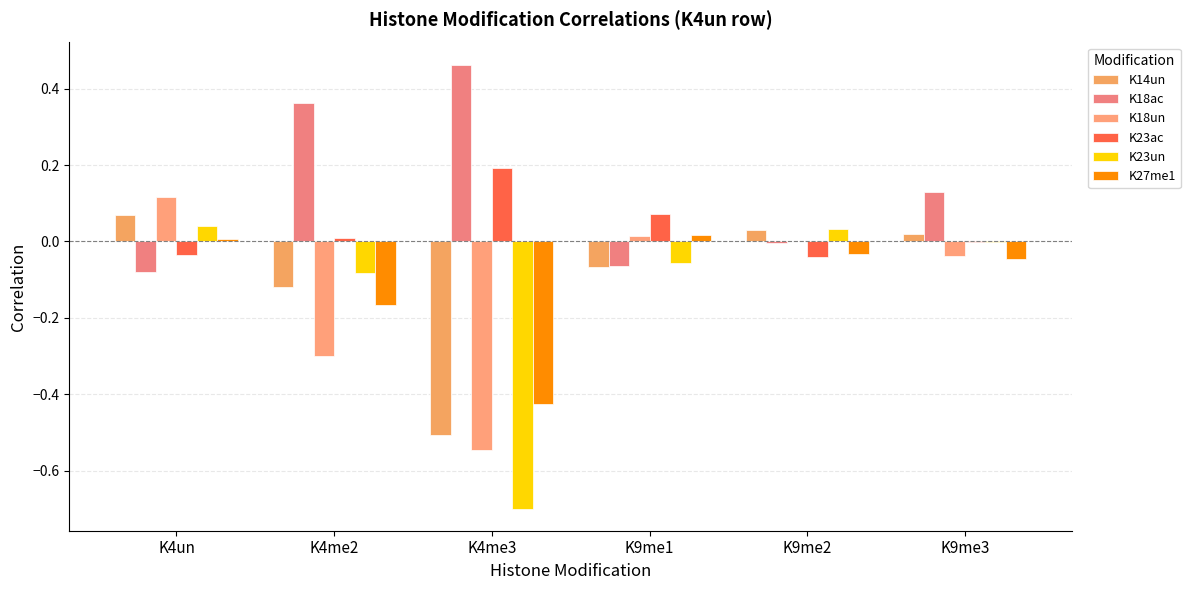

How many categories are shown in the chart?

6